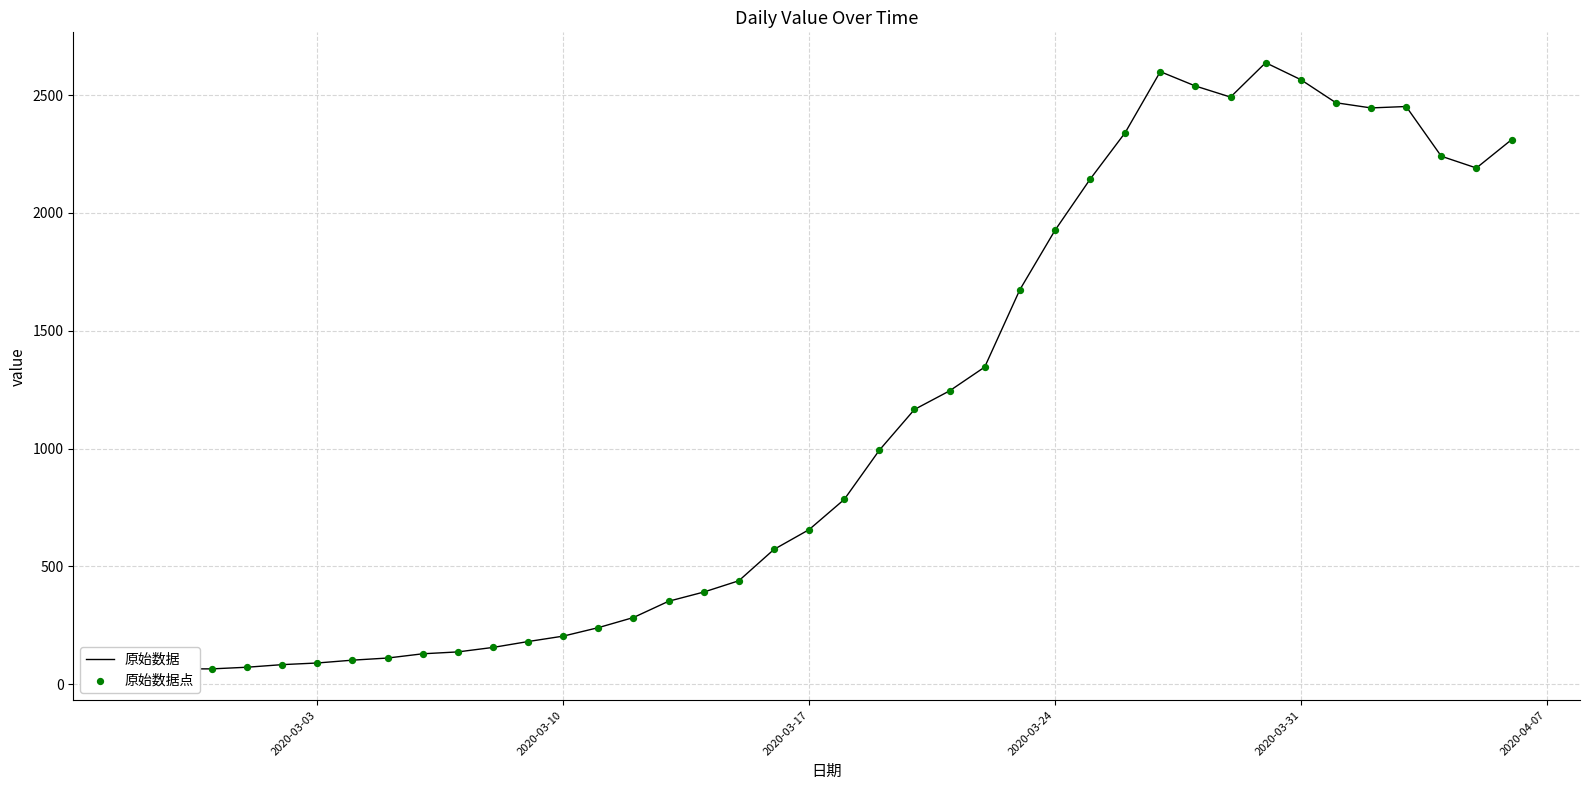

What are all the series names shown in the legend?

原始数据, 原始数据点